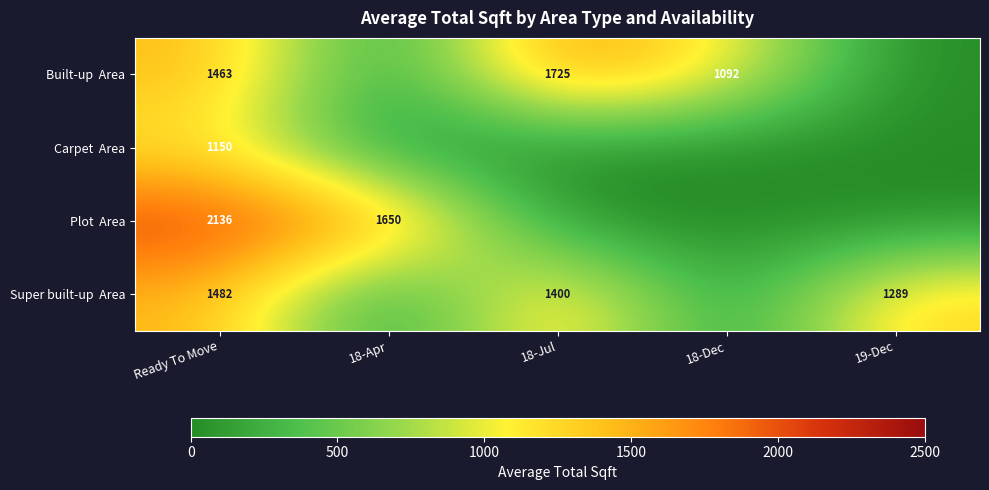

What is the total value across all series at Ready To Move?

6231